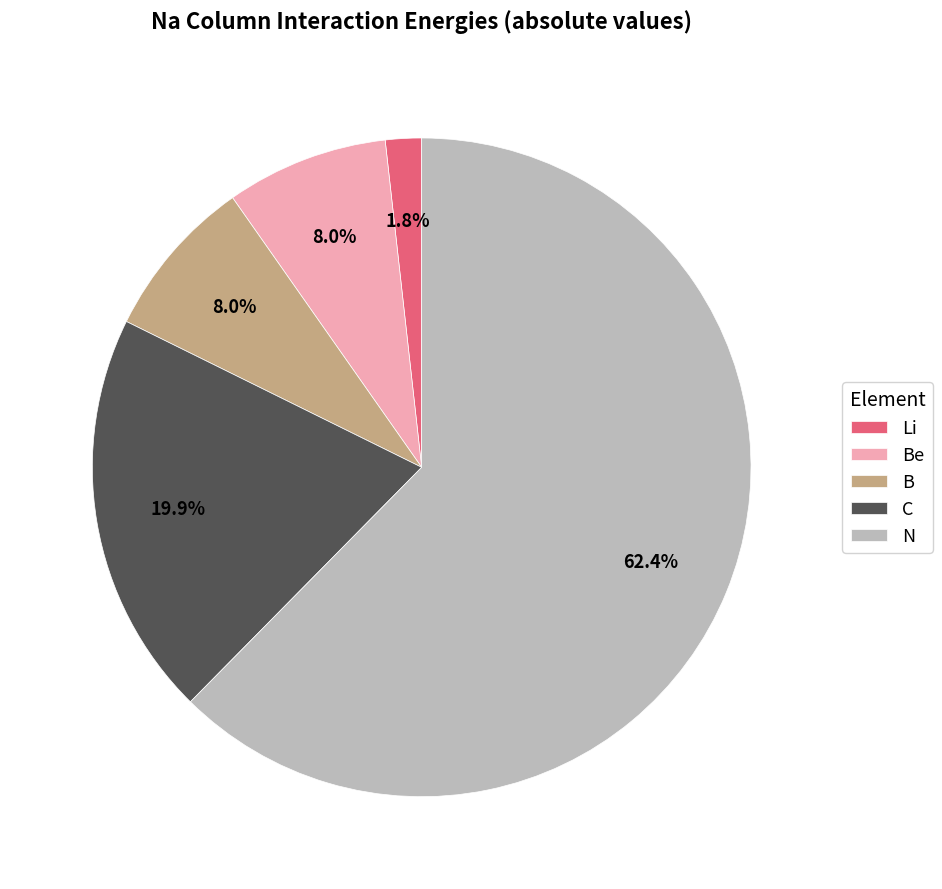

To the nearest percent, what is the average slice percentage?

20%